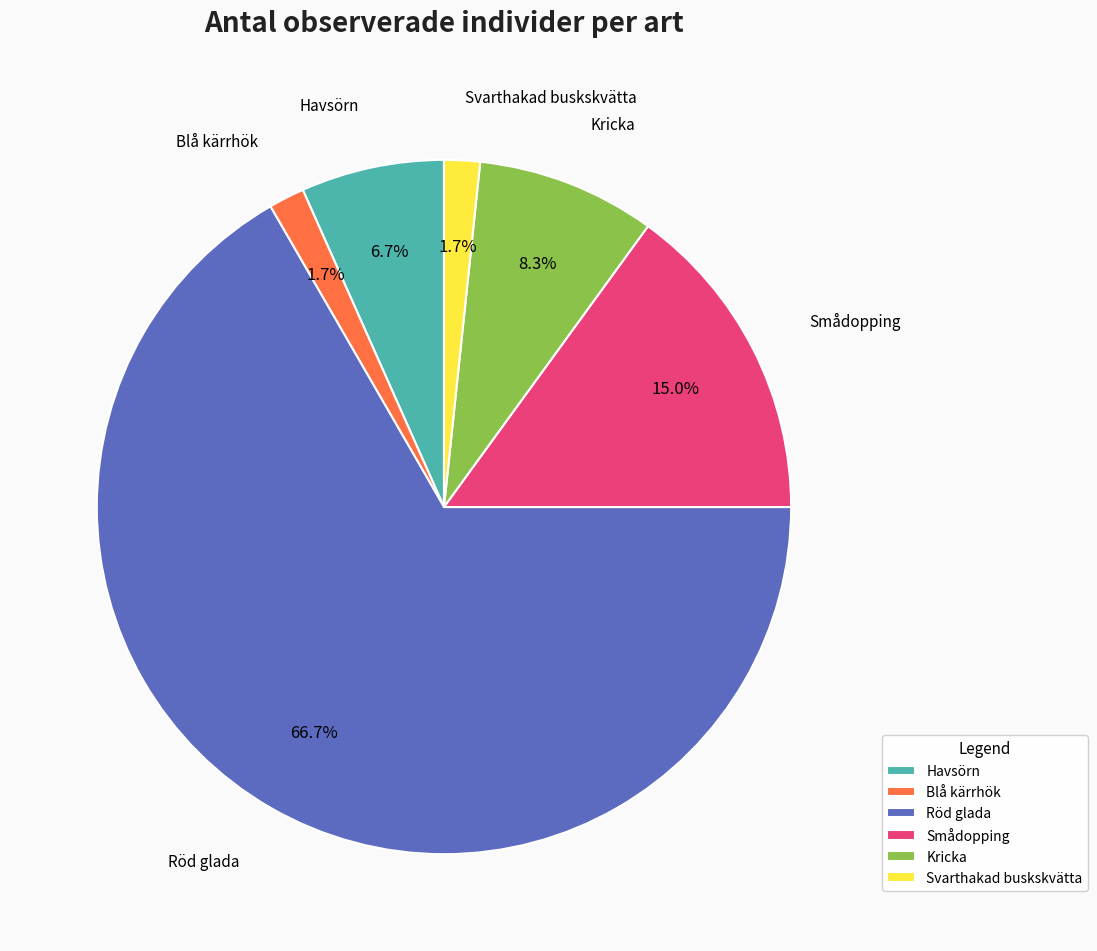

Is it true that Kricka is 8% of the pie?

True